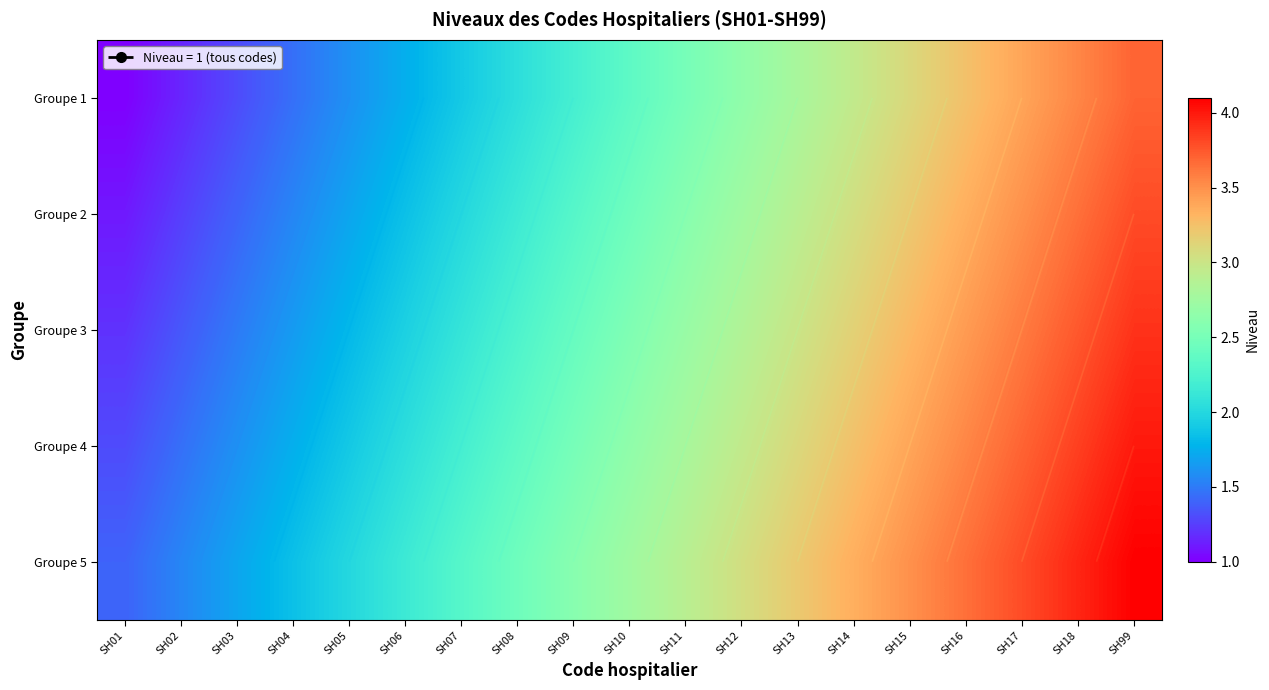

What is the sum of all Groupe 4 values?

50.4